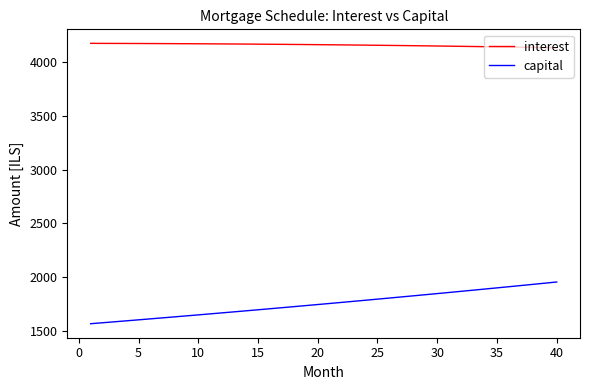

What is the minimum value shown in the chart?

1569.1